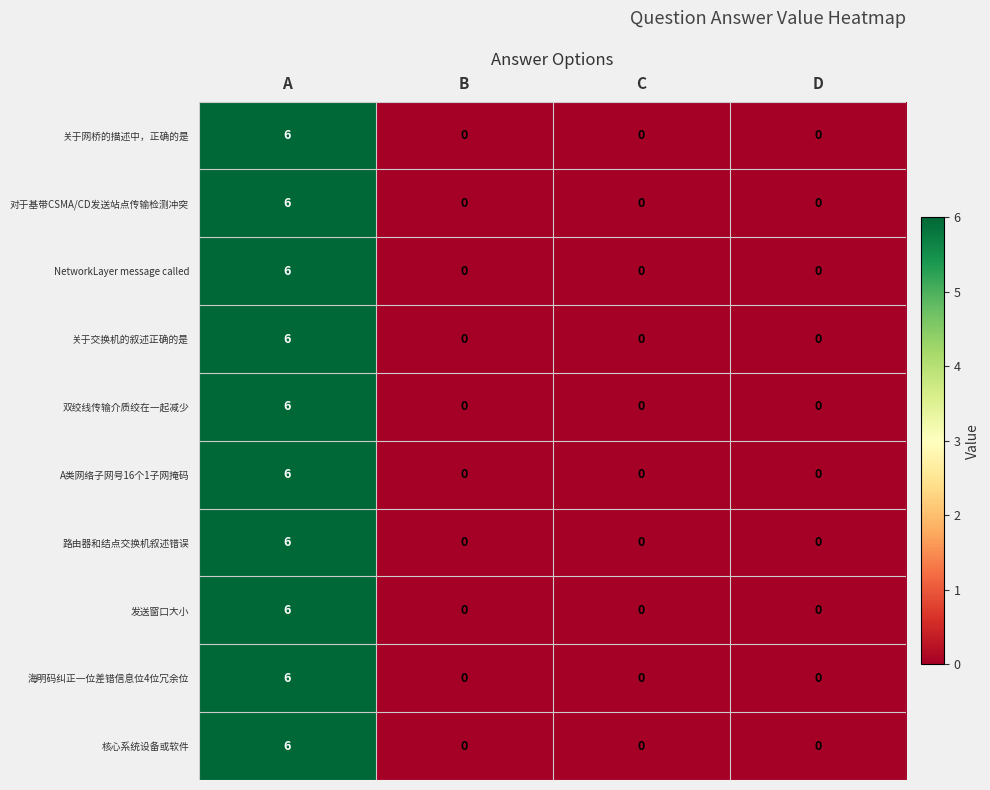

At which label does 路由器和结点交换机叙述错误 reach its peak?

A